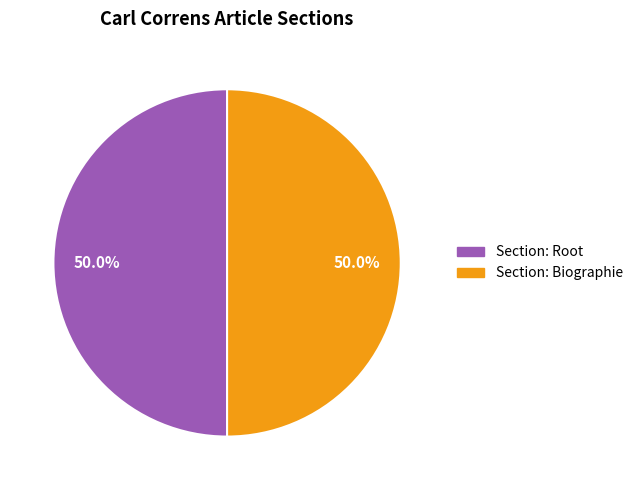

How many segments does this pie chart have?

2